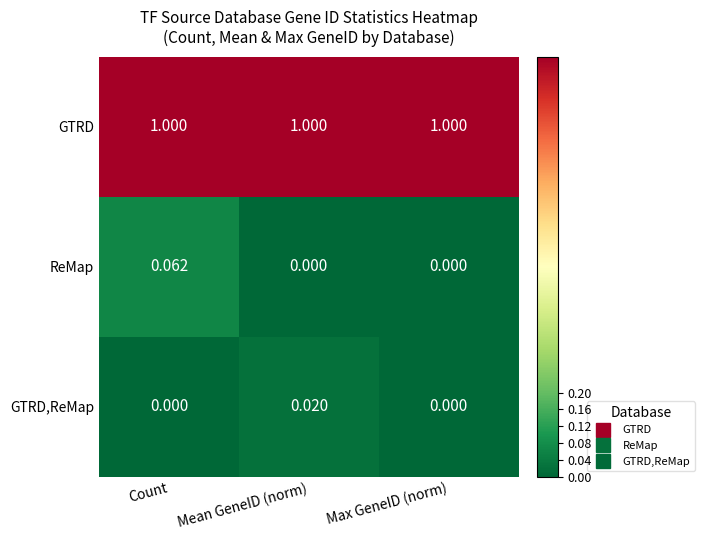

Rank the series by their maximum value, from lowest to highest.

GTRD,ReMap, ReMap, GTRD